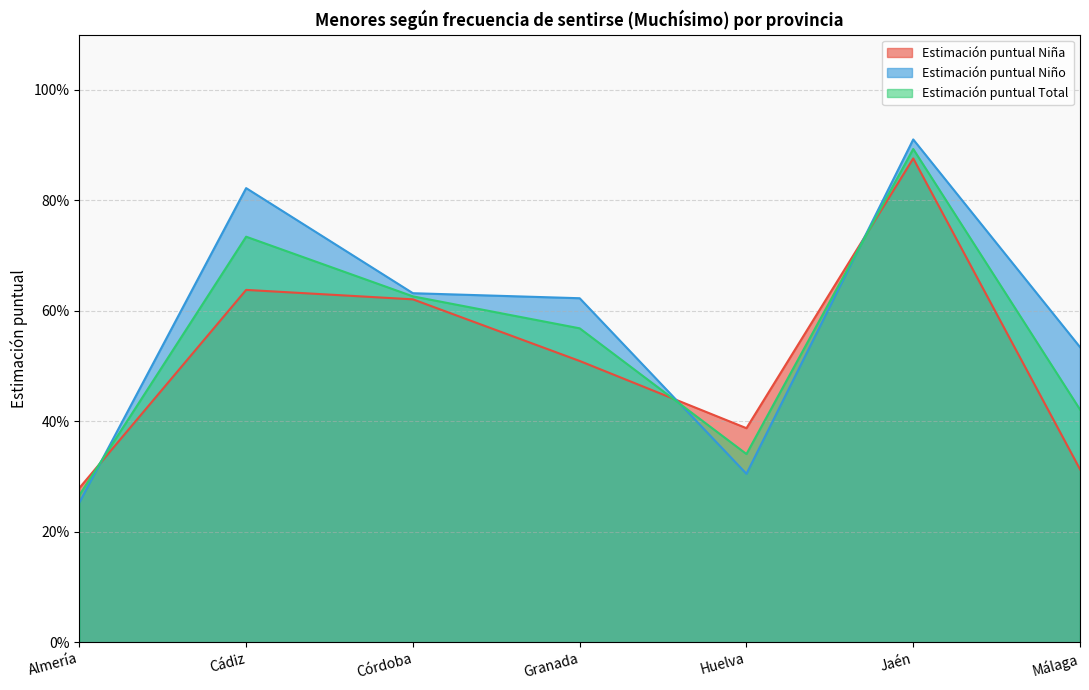

What is the difference between the Estimación puntual Total values at Huelva and Cádiz?

0.4